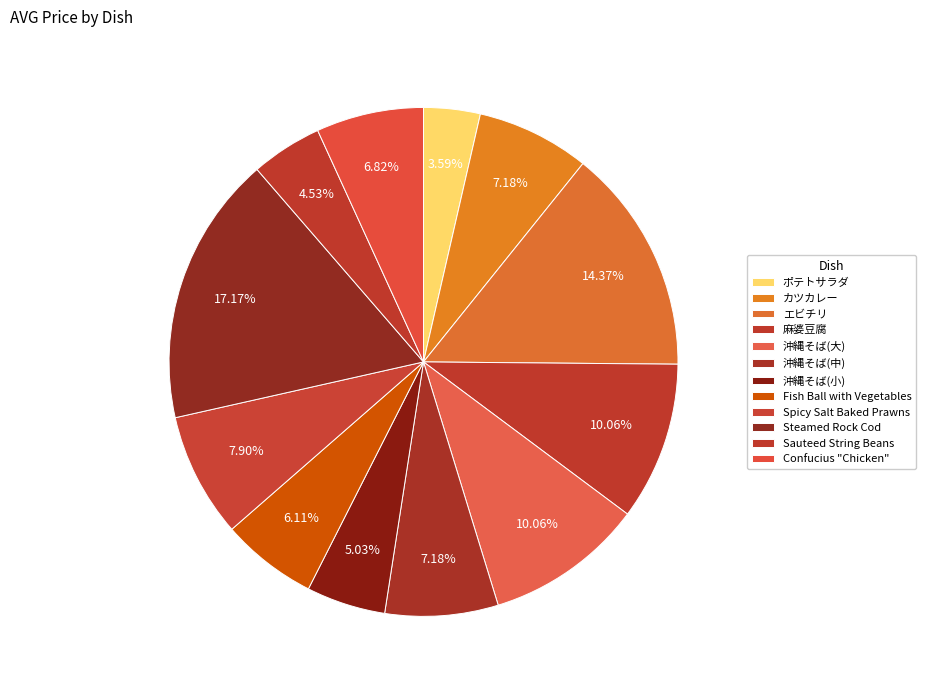

Is エビチリ the majority of the pie?

No